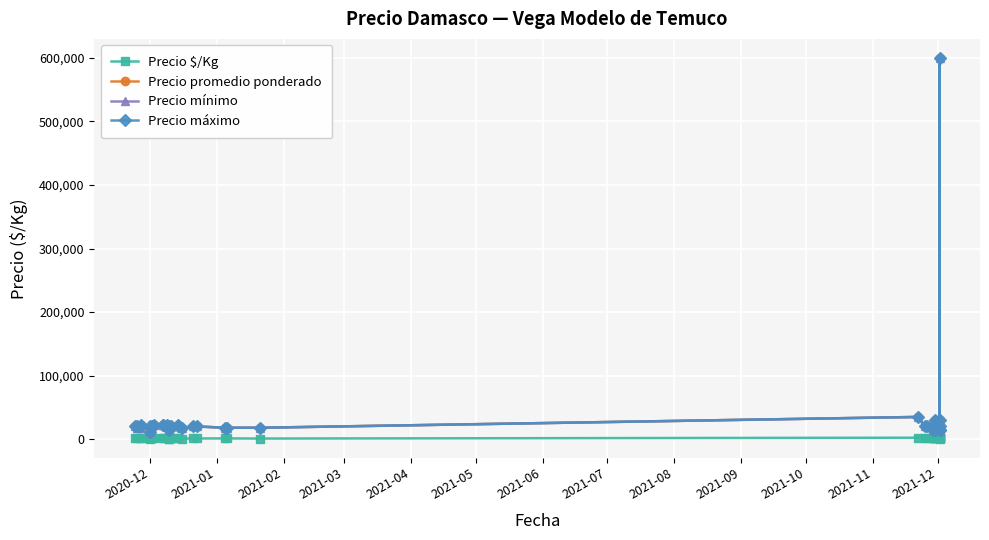

How many lines are shown in the chart?

4